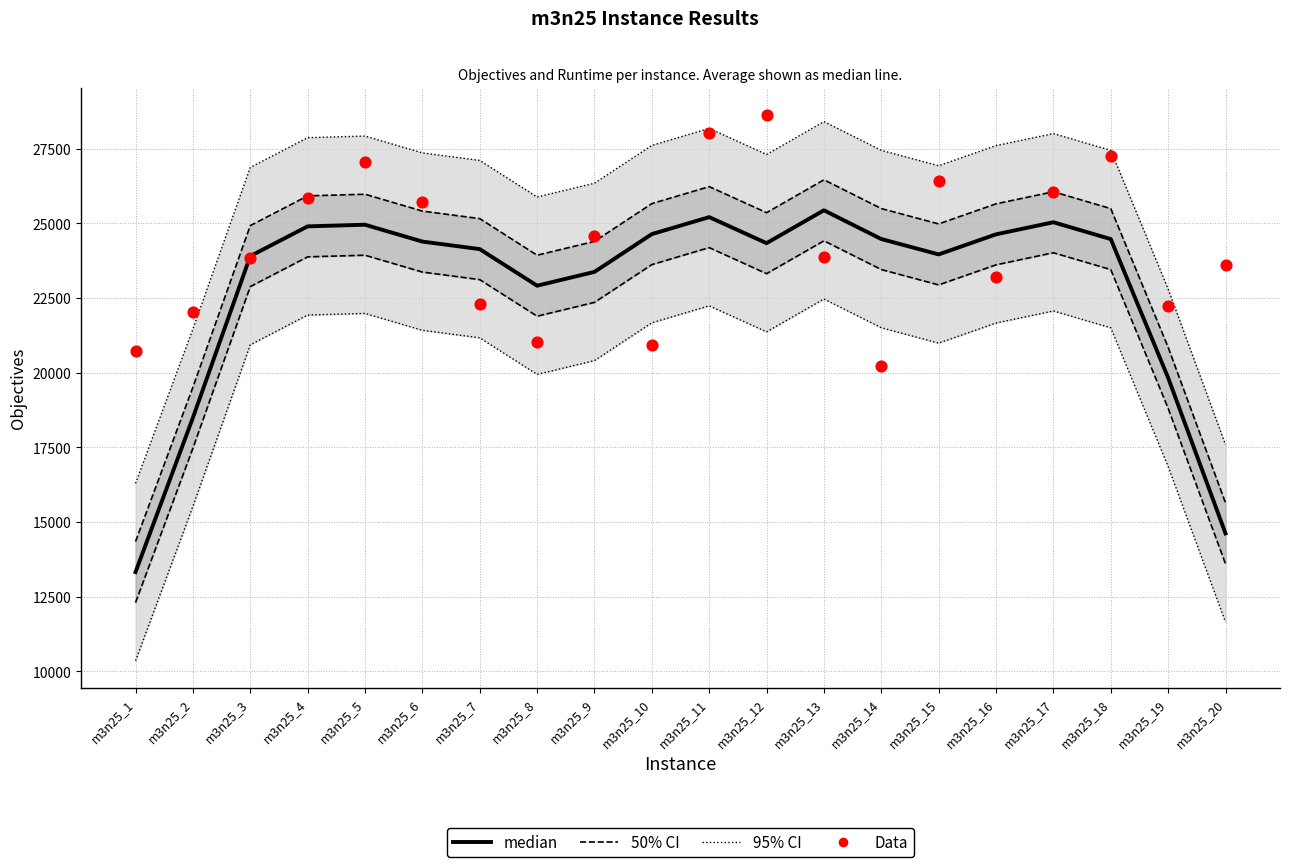

Which series contains the highest Y value?

Data